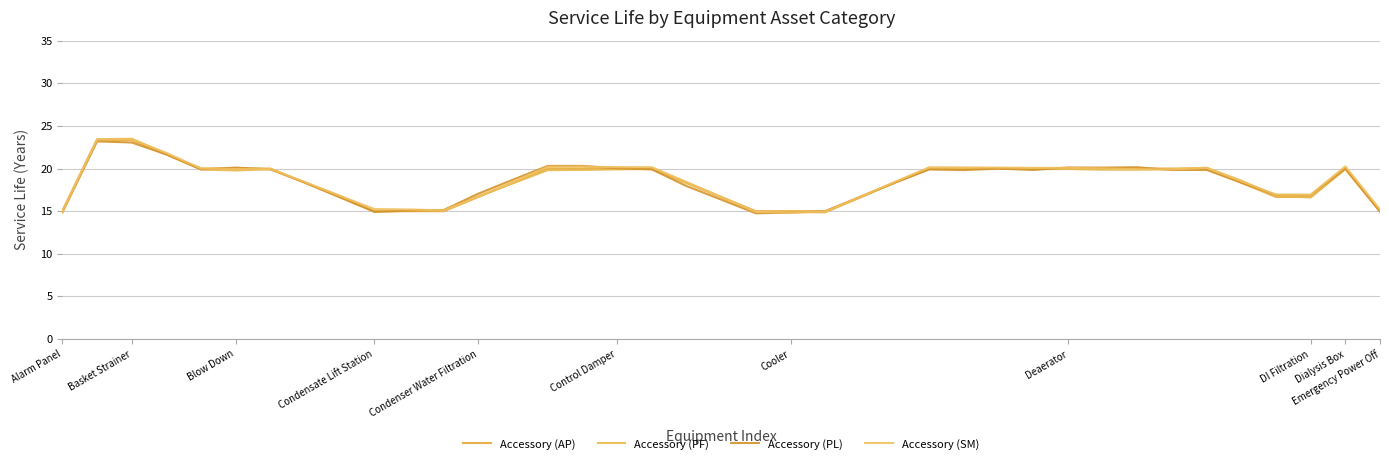

Reading right to left, extract all data points from this chart.

Accessory (AP): 15.0	20.0	16.7	16.7	18.3	20.0	20.0	20.0	20.0	20.0	20.0	20.0	20.0	20.0	18.3	16.7	15.0	15.0	15.0	16.7	18.3	20.0	20.0	20.0	20.0	18.3	16.7	15.0	15.0	15.0	16.7	18.3	20.0	20.0	20.0	21.7	23.3	23.3	15.0
Accessory (PF): 15.0	19.9	16.6	16.8	18.6	20.1	19.9	19.9	19.9	19.9	19.9	20.0	20.0	20.0	18.4	16.6	14.9	14.9	14.9	16.6	18.3	20.0	19.9	19.8	19.8	18.3	16.8	15.1	15.0	15.0	16.8	18.3	19.9	19.8	19.9	21.7	23.5	23.4	15.1
Accessory (PL): 14.9	20.0	16.9	16.9	18.3	19.8	19.8	20.2	20.1	20.1	19.8	20.0	19.8	19.9	18.3	16.7	15.0	14.8	14.8	16.4	17.9	19.9	20.0	20.3	20.3	18.7	17.1	15.1	15.1	14.9	16.6	18.3	19.9	20.1	19.9	21.6	23.1	23.2	14.9
Accessory (SM): 15.2	20.3	16.9	16.9	18.5	20.1	19.9	19.9	20.0	20.1	20.1	20.1	20.1	20.1	18.4	16.7	15.0	14.8	14.9	16.7	18.4	20.2	20.2	20.2	20.2	18.5	16.7	15.1	15.2	15.3	16.8	18.4	19.9	19.9	20.0	21.8	23.5	23.4	15.0